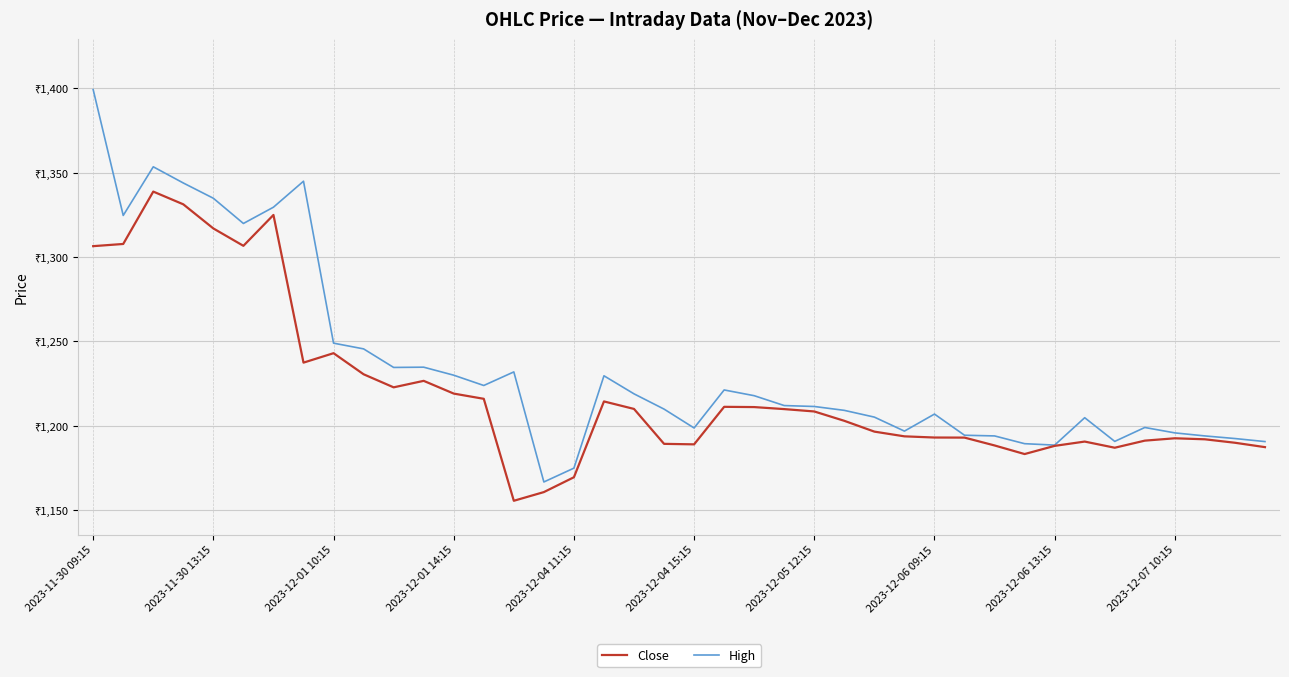

What is the greatest value displayed?

1399.3